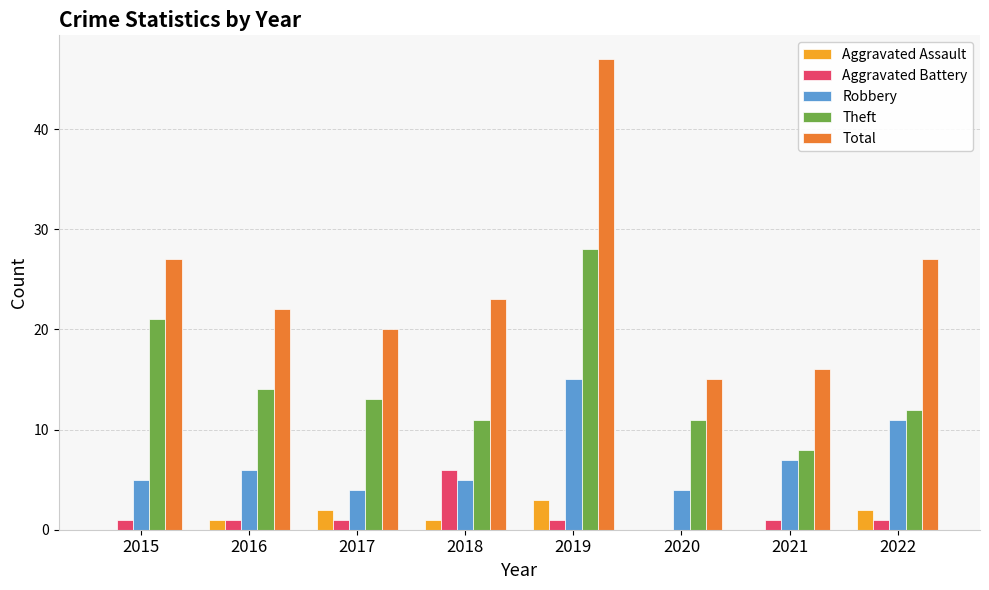

What is the sum of all Total values?

197